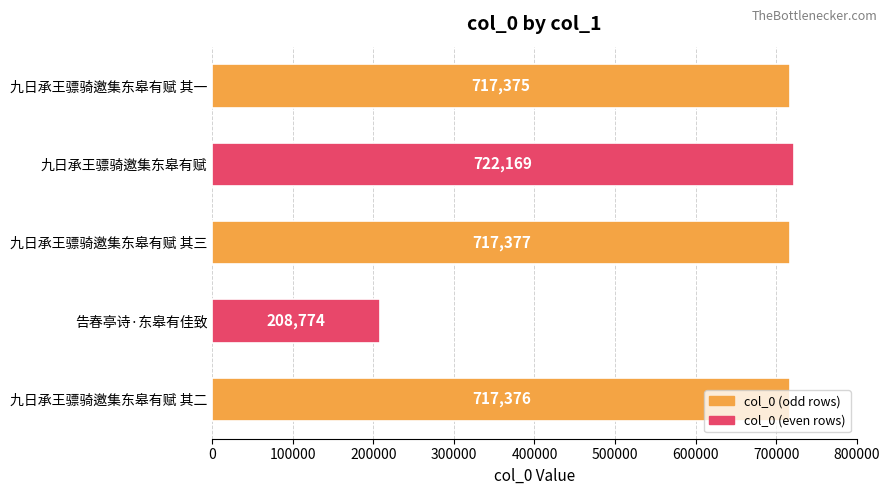

How many data points are less than 717376?

2